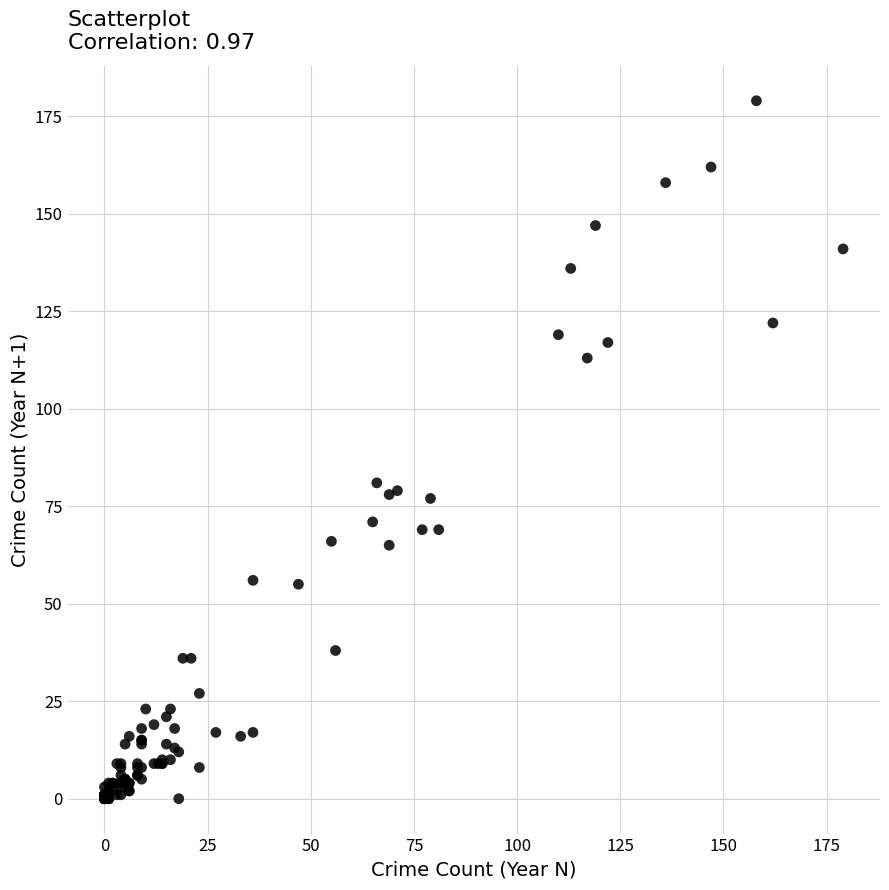

What Y value in the scatter plot is closest to 89?

81